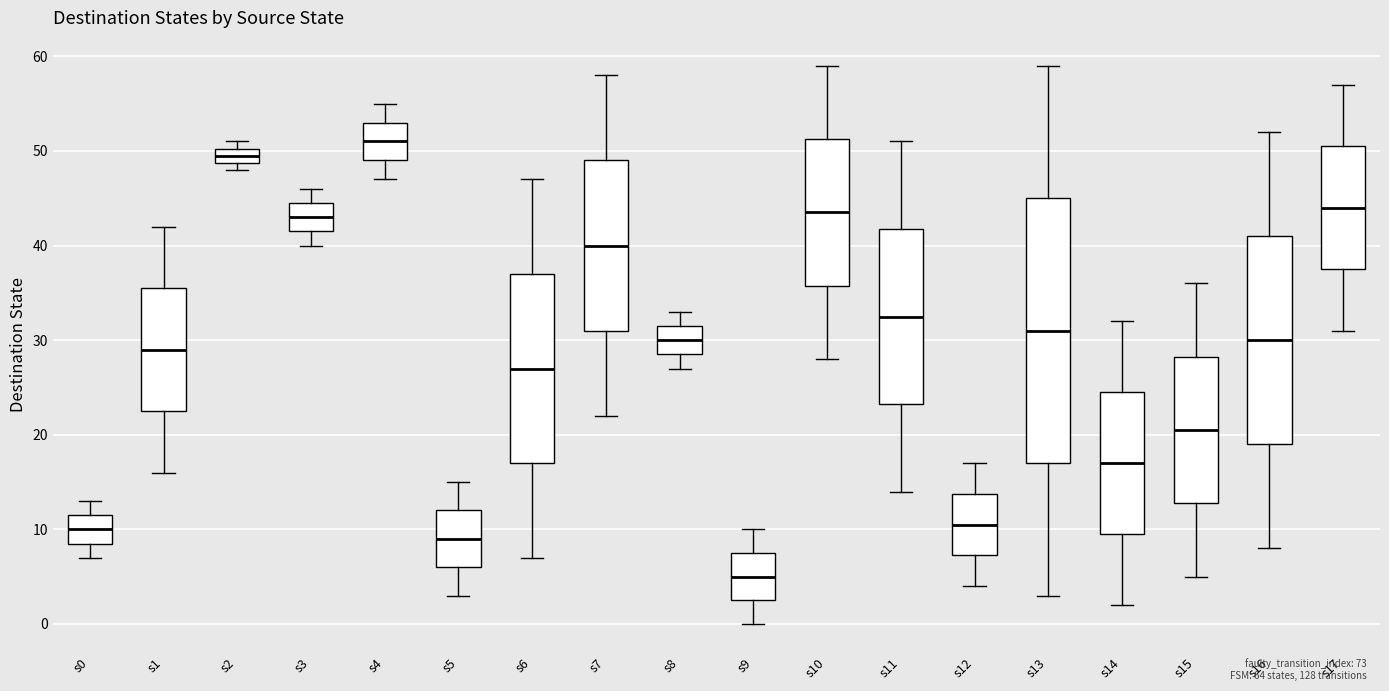

Reading left to right, transcribe this box plot: for each box, give where its median line is, the range the box spans, and where its two whiskers end, as read against the y-axis. The values are not printed on the chart, so give them approximately, as read against the axis.

s0: median 10, box 9 to 12, whiskers 7 to 13
s1: median 29, box 23 to 36, whiskers 16 to 42
s2: median 50 (inside the box), box 49 to 50, whiskers 48 to 51
s3: median 43, box 42 to 45, whiskers 40 to 46
s4: median 51, box 49 to 53, whiskers 47 to 55
s5: median 9, box 6 to 12, whiskers 3 to 15
s6: median 27, box 17 to 37, whiskers 7 to 47
s7: median 40, box 31 to 49, whiskers 22 to 58
s8: median 30, box 29 to 32, whiskers 27 to 33
s9: median 5, box 3 to 8, whiskers 0 to 10
s10: median 44, box 36 to 51, whiskers 28 to 59
s11: median 33, box 23 to 42, whiskers 14 to 51
s12: median 11, box 7 to 14, whiskers 4 to 17
s13: median 31, box 17 to 45, whiskers 3 to 59
s14: median 17, box 10 to 25, whiskers 2 to 32
s15: median 21, box 13 to 28, whiskers 5 to 36
s16: median 30, box 19 to 41, whiskers 8 to 52
s17: median 44, box 38 to 51, whiskers 31 to 57